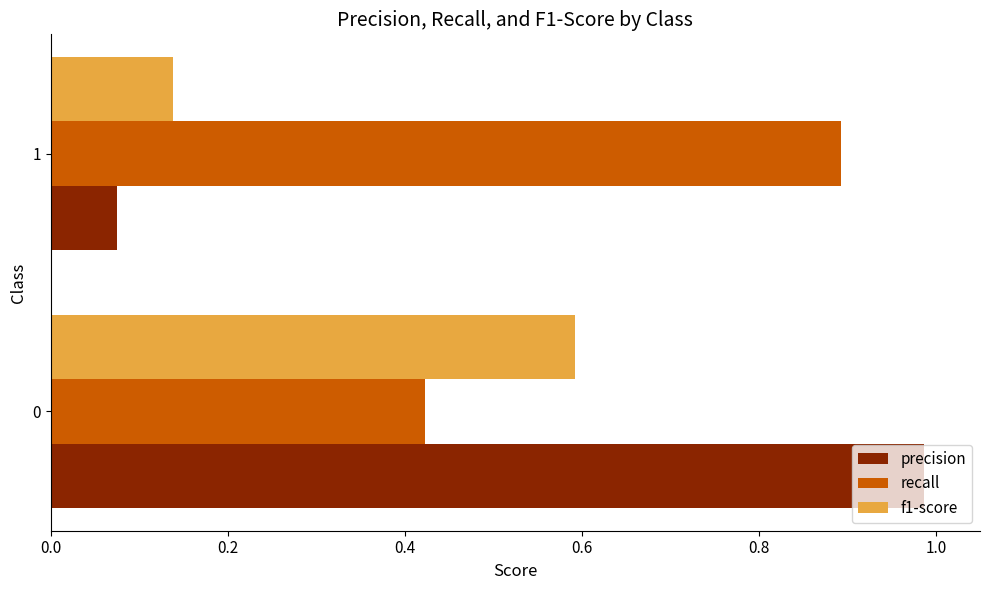

Which series has the largest range (max minus min)?

precision